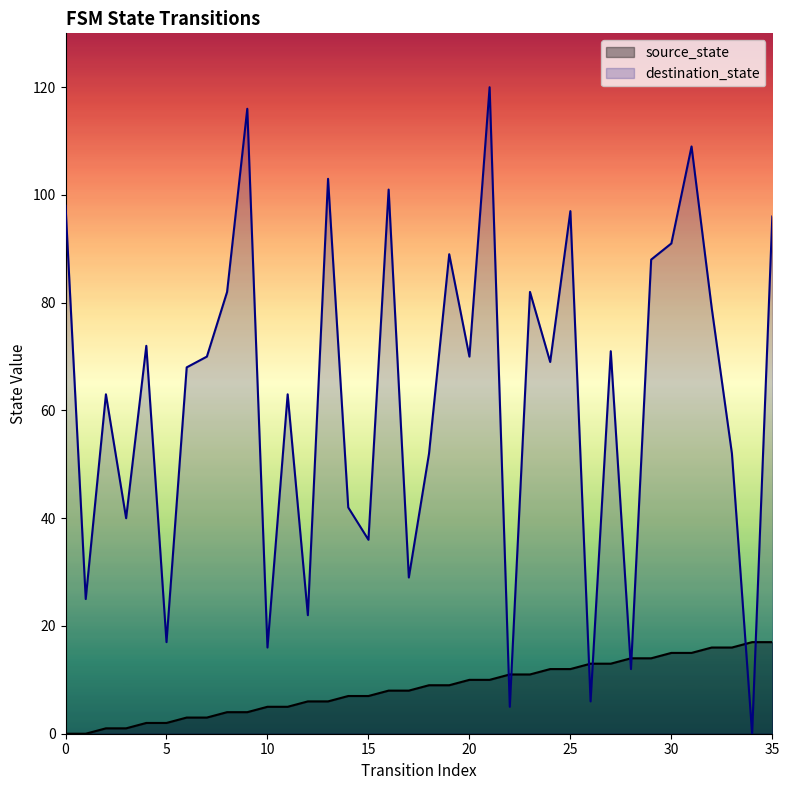

What is the value of the source_state point at the 19th from the left?

9